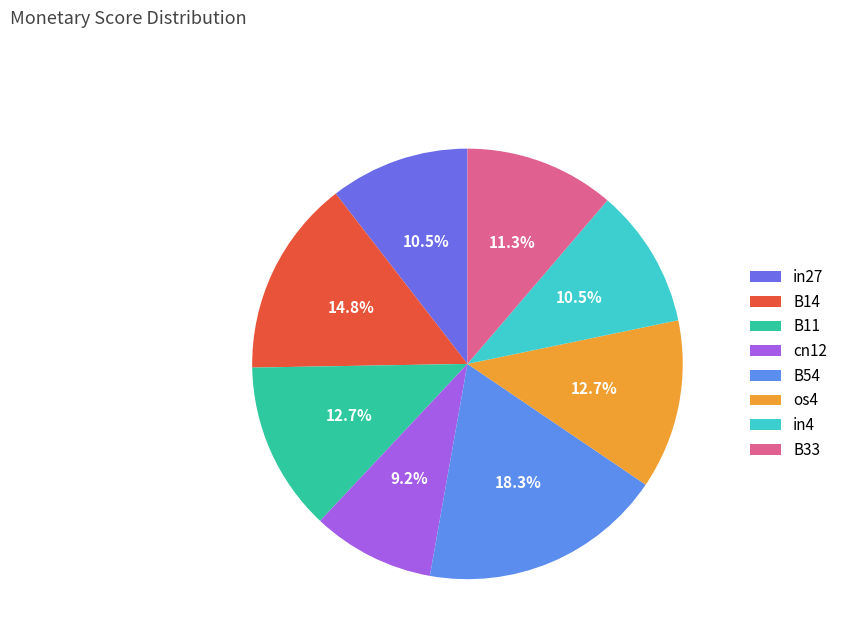

Is there a majority slice in this chart?

No